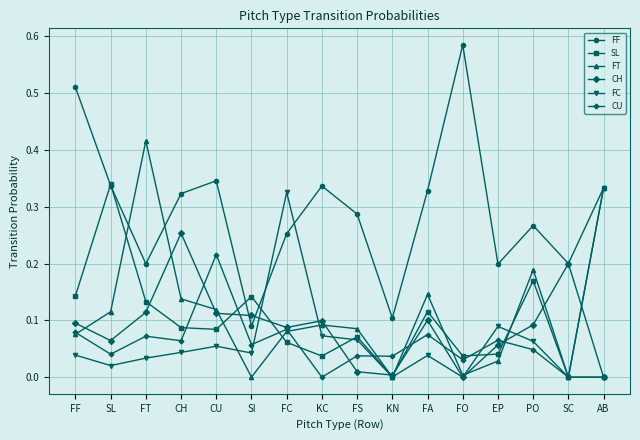

Which category has the highest value across all series?

FO